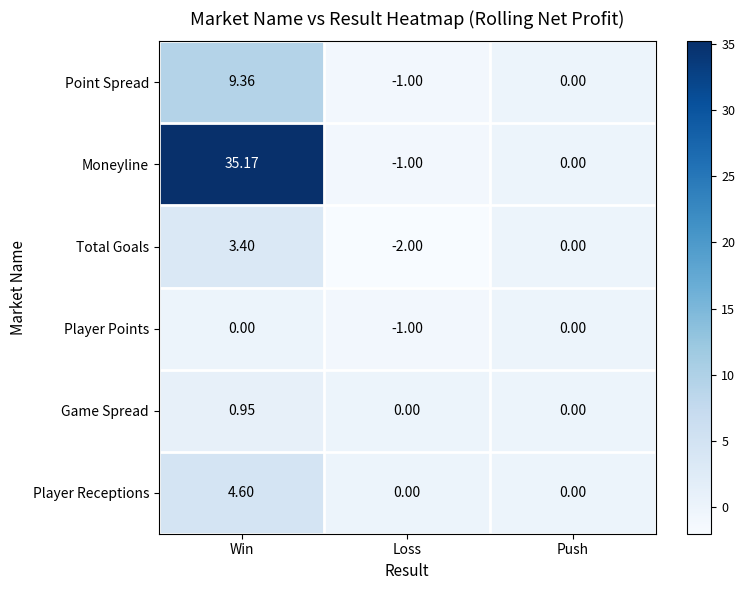

Is the value of Point Spread at Win greater than the value of Moneyline at Push?

Yes